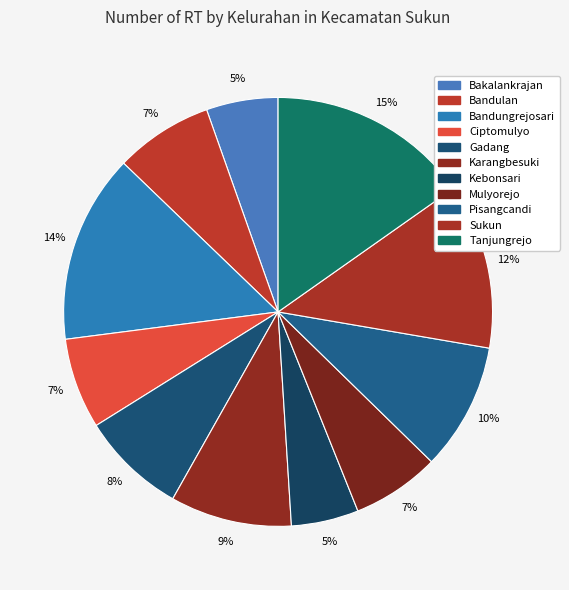

What is the largest slice in the pie chart?

Tanjungrejo